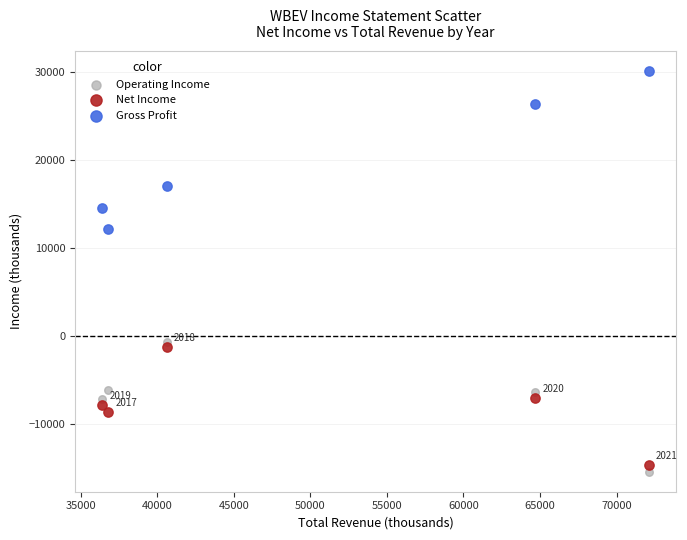

In the Gross Profit series, what Y value is closest to 21150?

17000